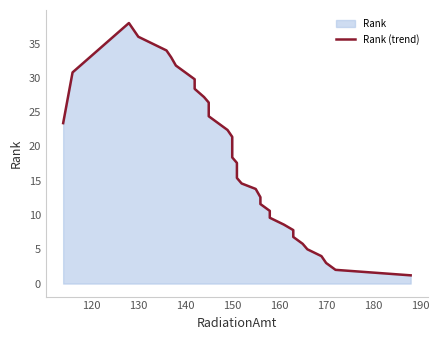

How many data points are above 19?

20